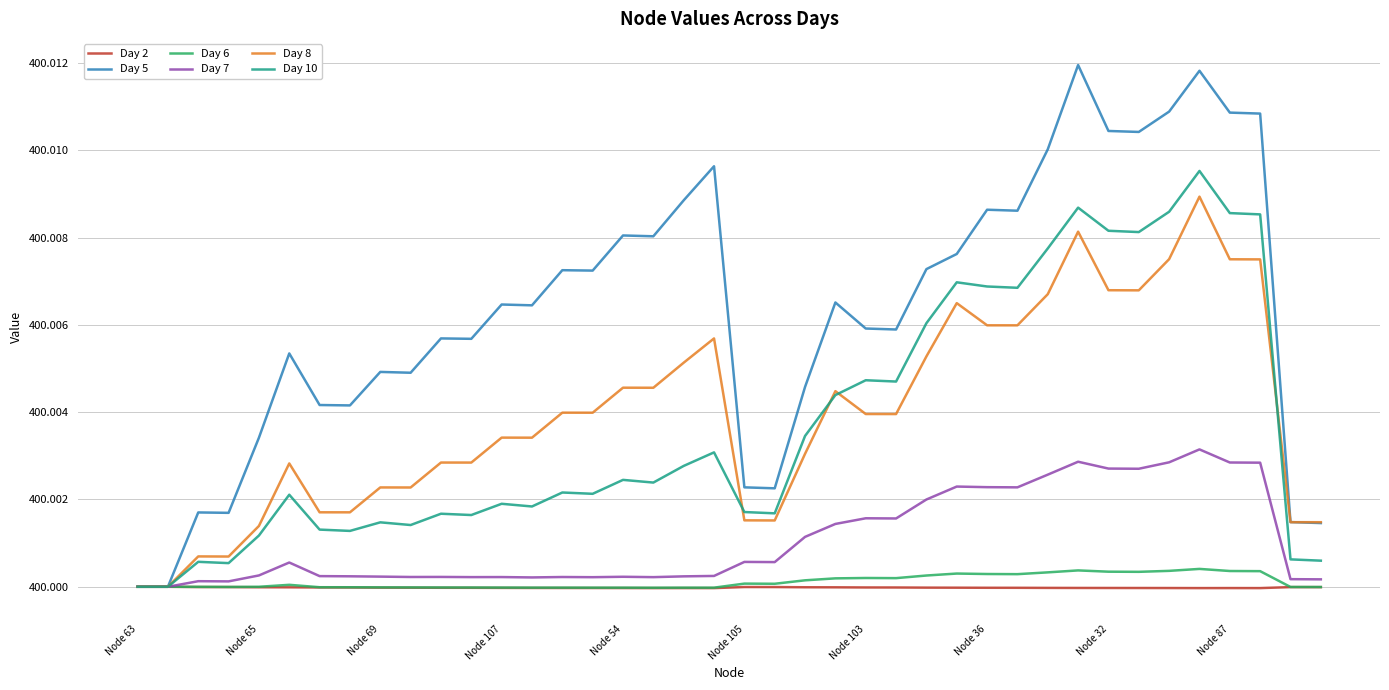

Which series has the largest range (max minus min)?

Day 5